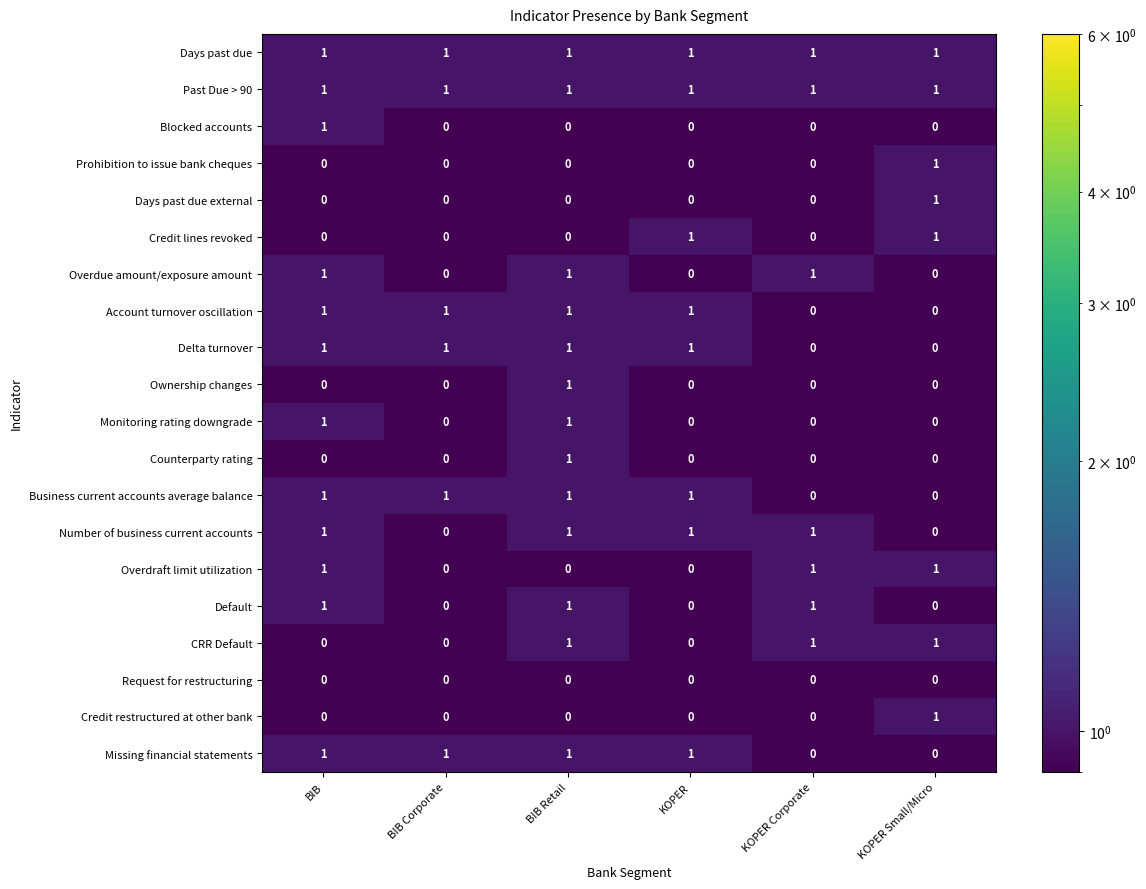

True or false: Overdue amount/exposure amount has a value of 2 at KOPER Corporate.

False